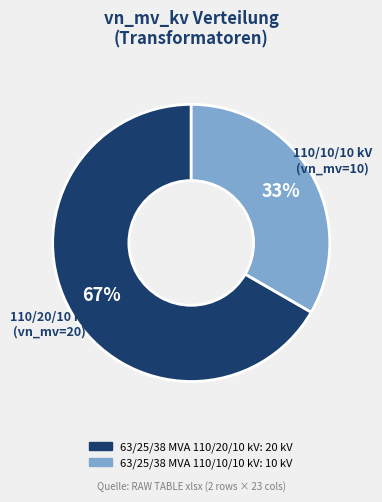

Count the number of slices in the pie.

2